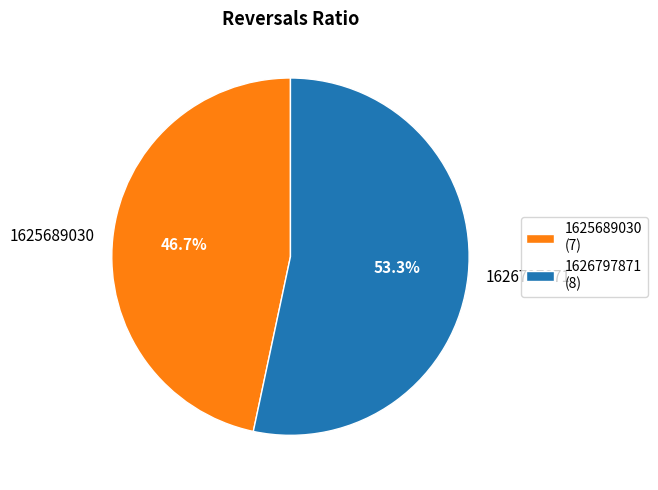

To the nearest percent, what is the combined percentage of 1625689030 and 1626797871?

100%